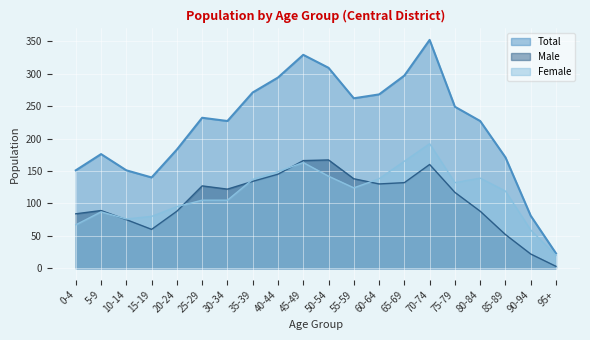

True or false: Total and Female cross at least once.

False